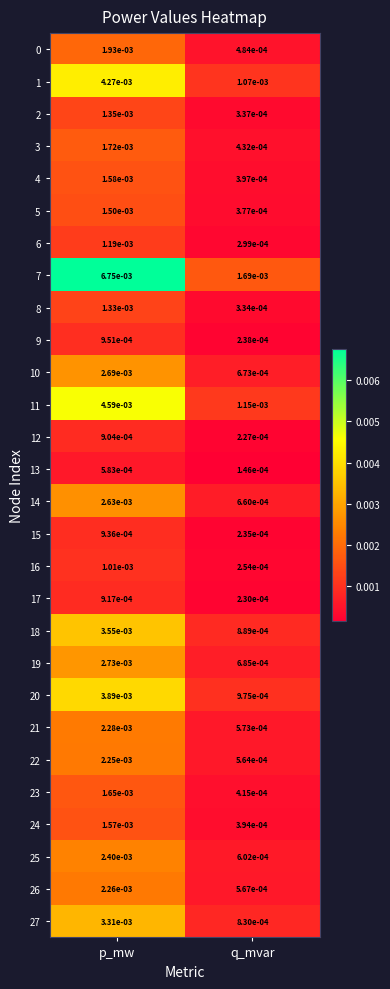

At which category is the sum across all series the highest?

p_mw